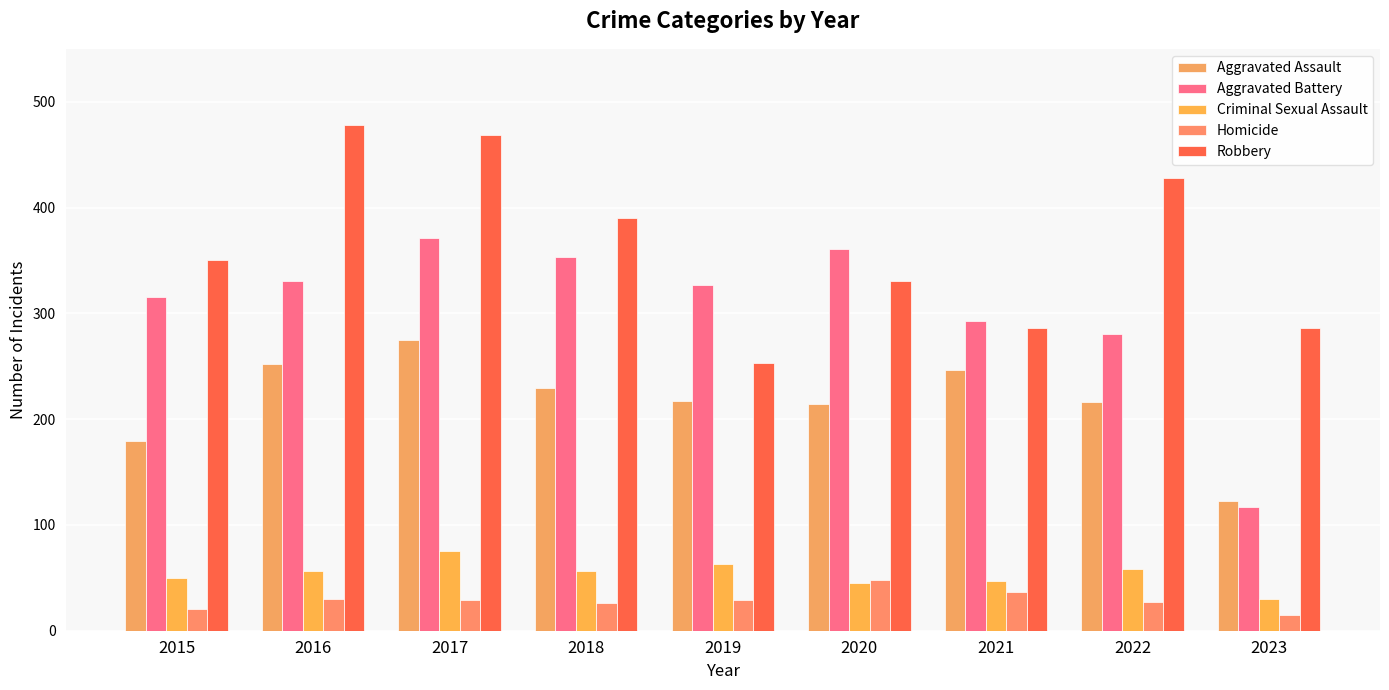

Are the bars grouped side by side (vs. stacked)?

Yes